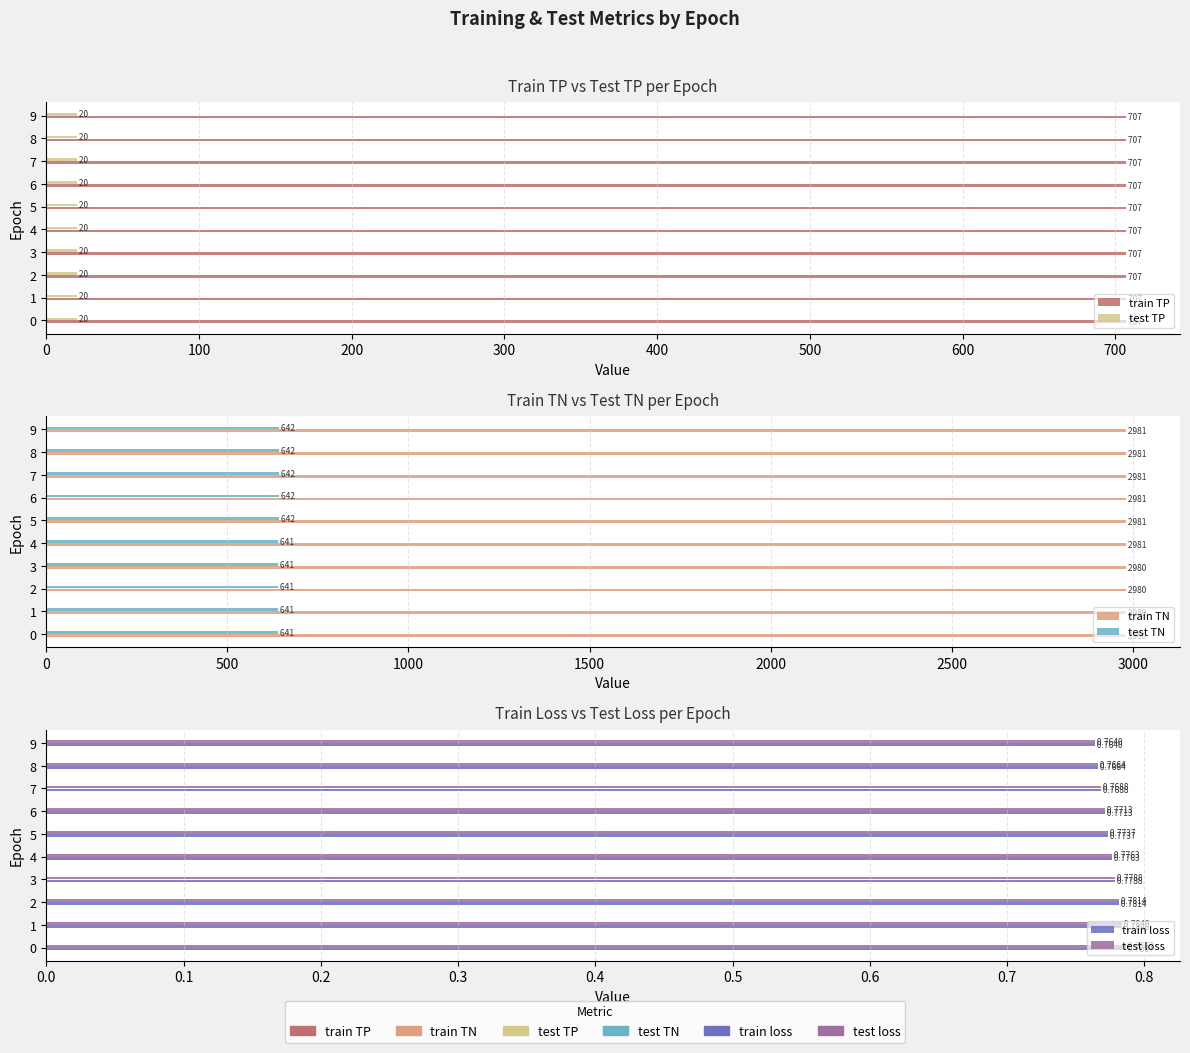

At which label is test loss closest to 0?

9